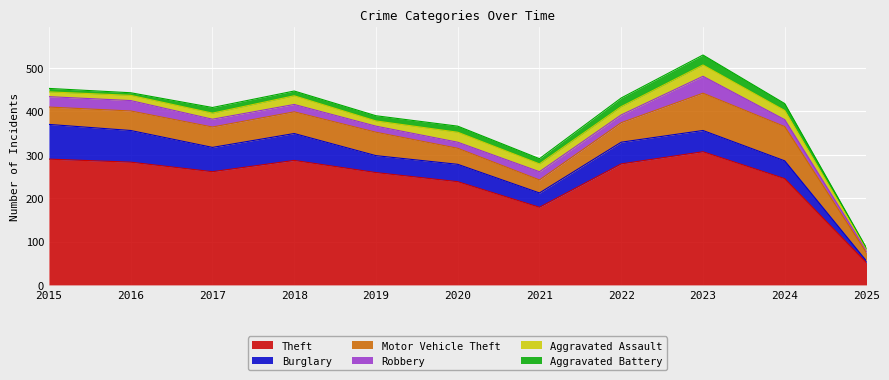

Is it true that Robbery equals 16 at 2024?

True